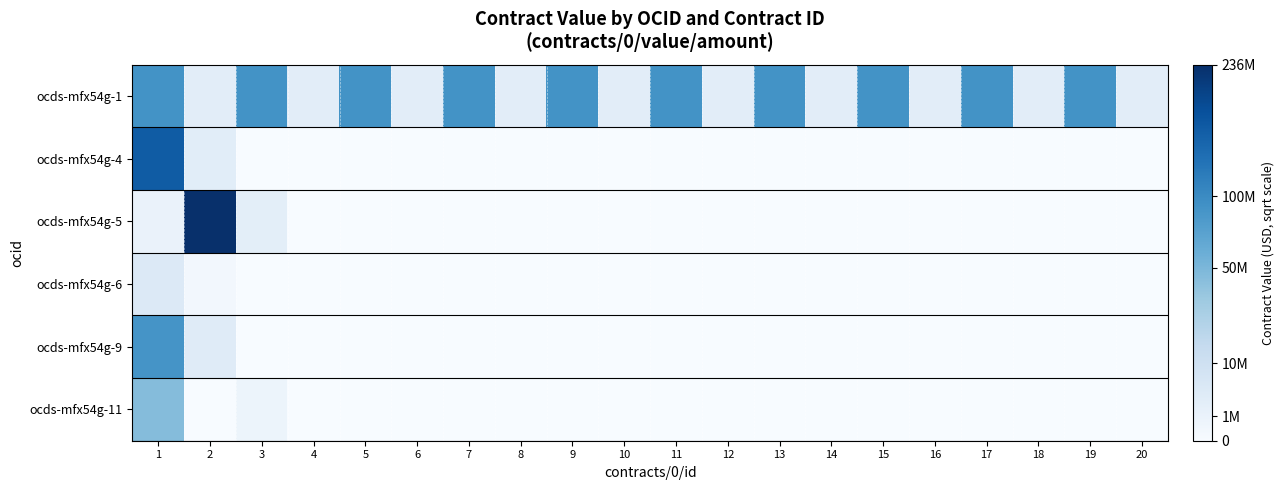

At 2, list the series in order from smallest to largest.

ocds-mfx54g-11, ocds-mfx54g-6, ocds-mfx54g-1, ocds-mfx54g-4, ocds-mfx54g-9, ocds-mfx54g-5